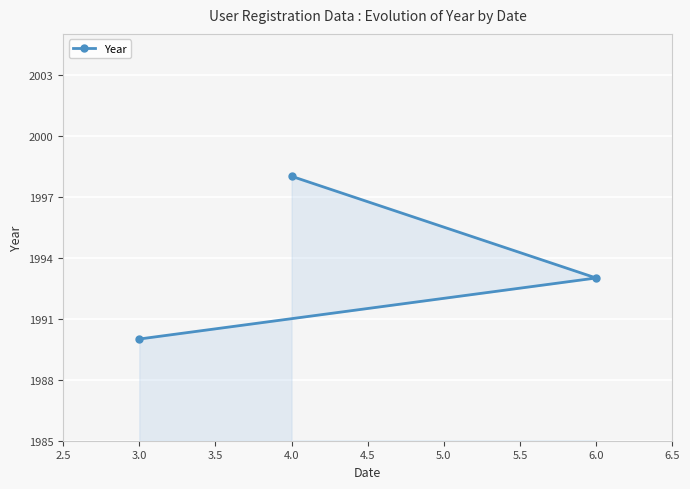

What is the maximum value for Year?

1998